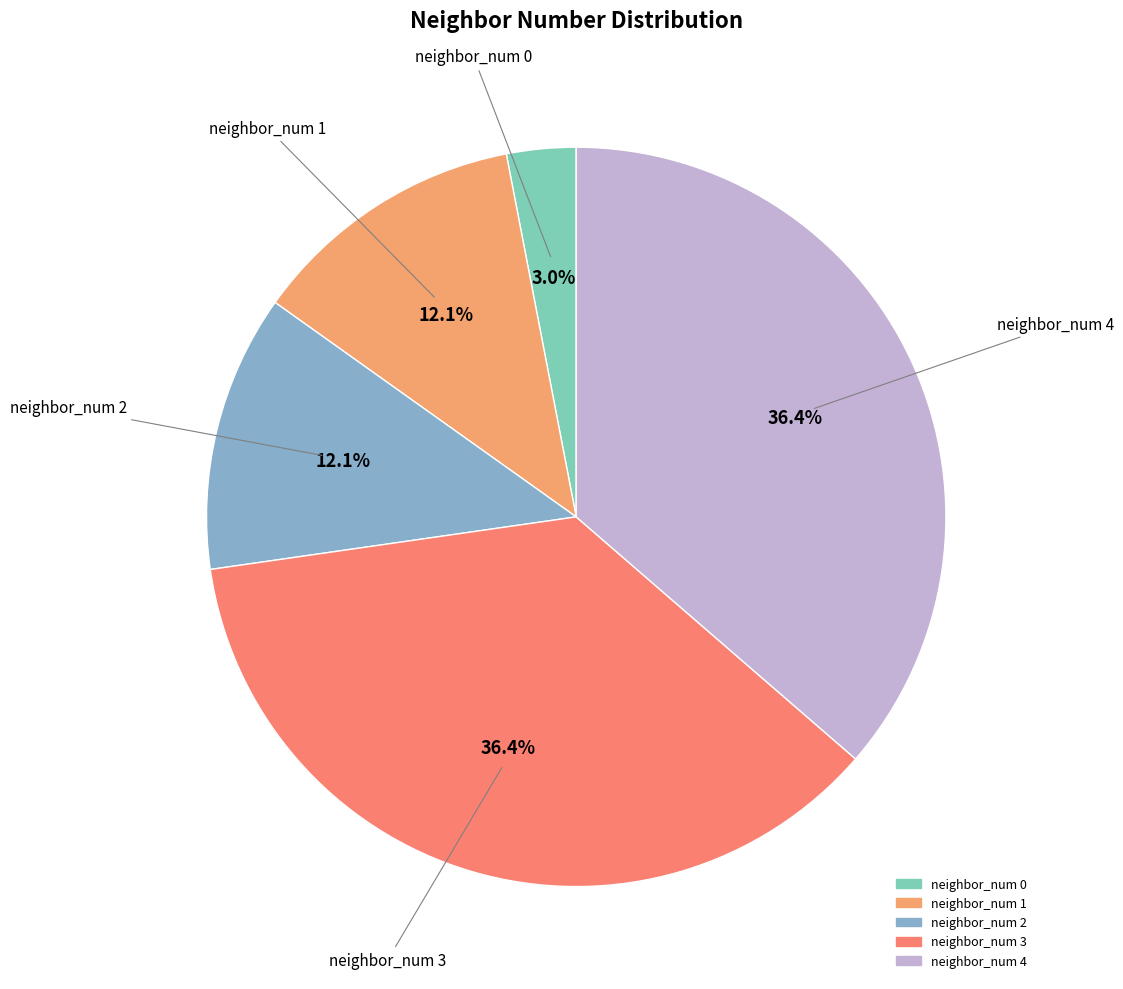

How many slices are in this pie chart?

5